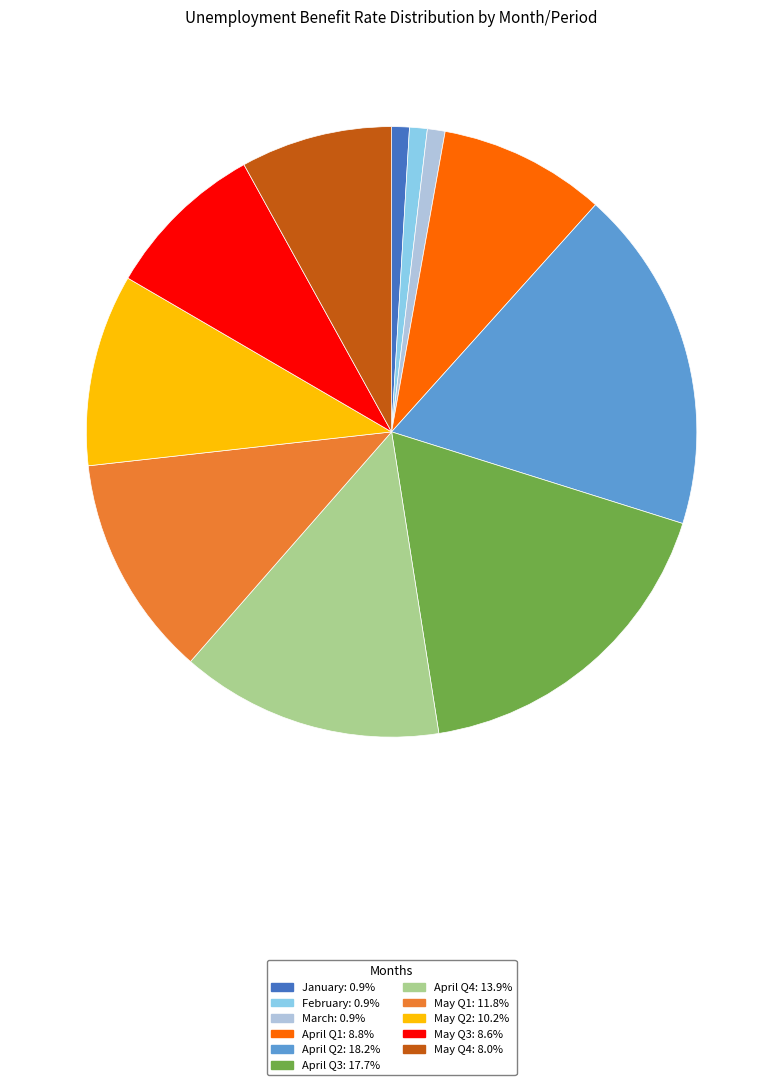

Between April Q1 and May Q4, which is larger?

April Q1